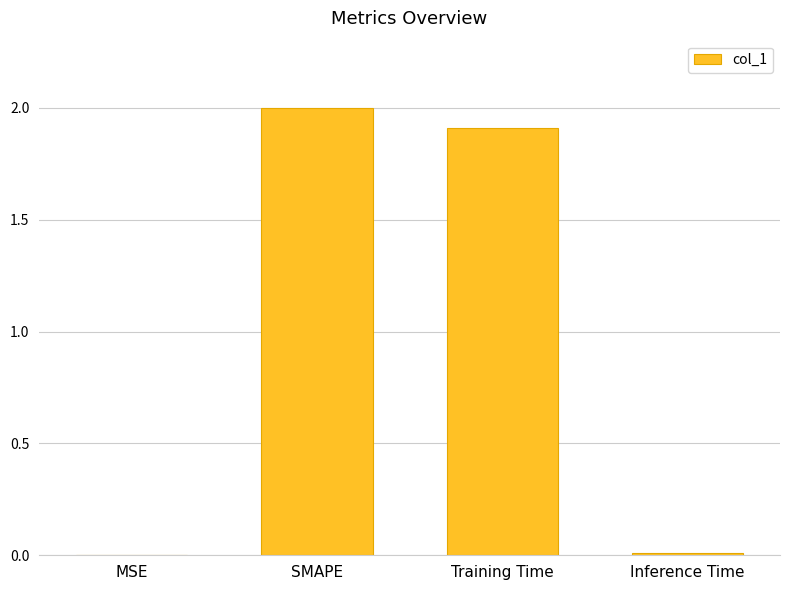

Which category has the highest value across all series?

SMAPE